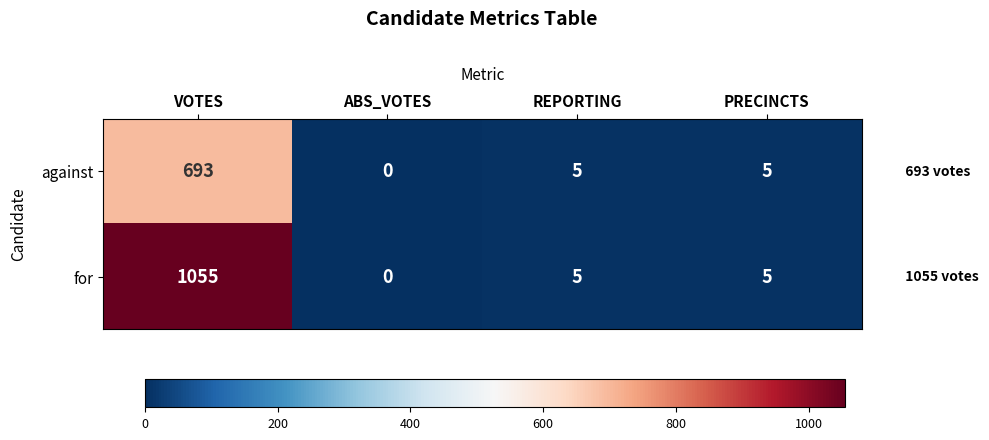

What is the difference between the maximum and minimum values in the against series?

693